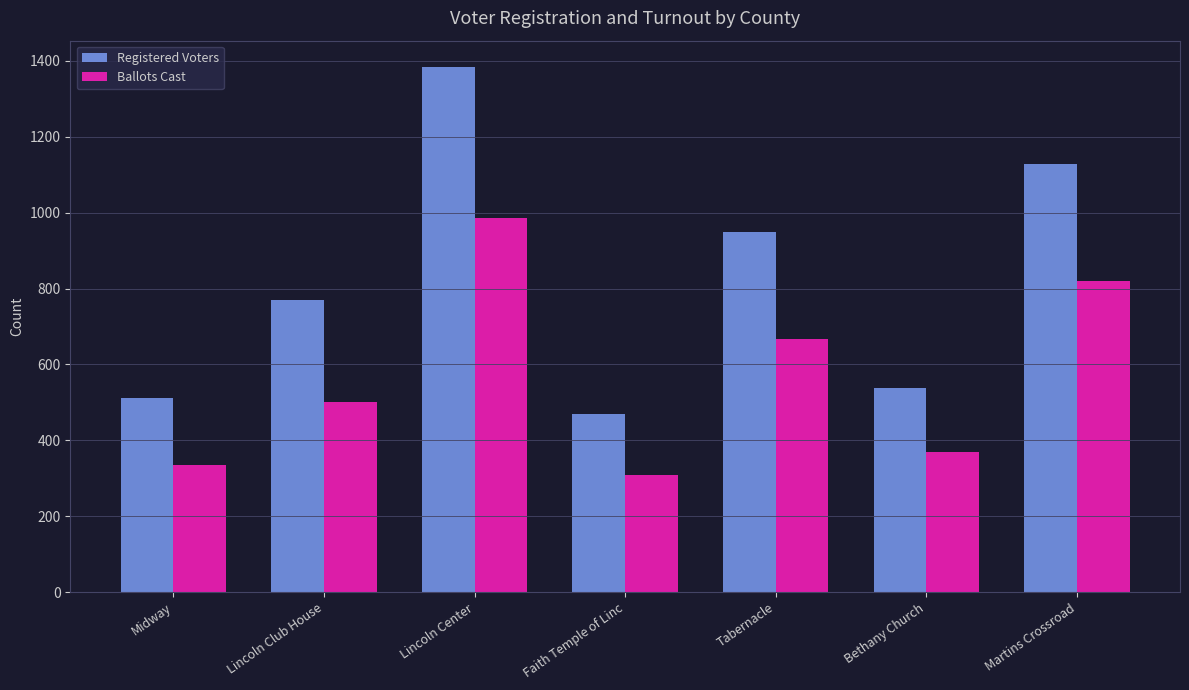

What is the spread (max minus min) of values at Bethany Church?

169